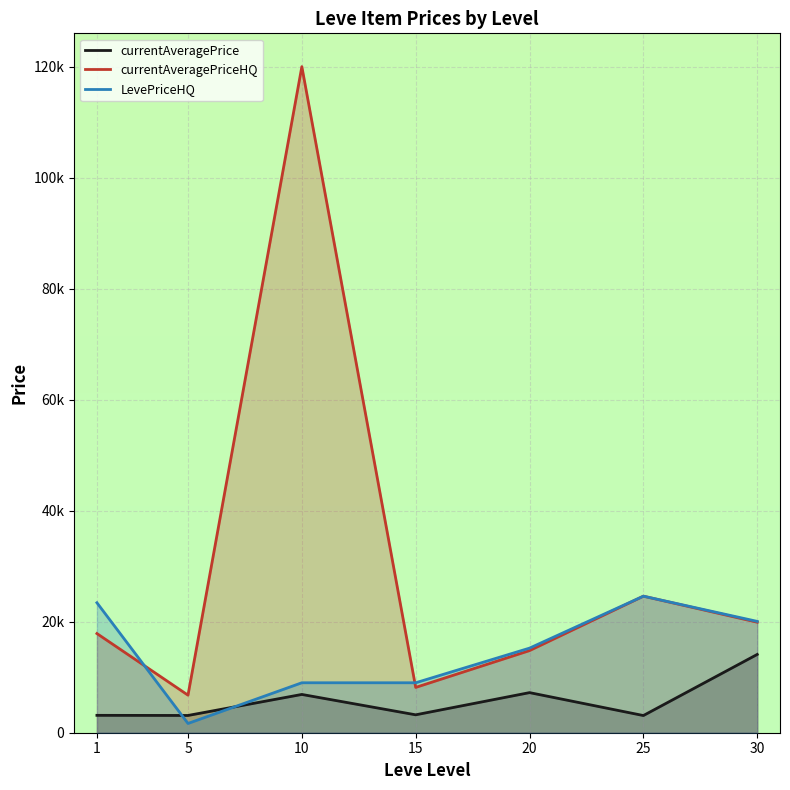

Where is the first local minimum for LevePriceHQ?

5